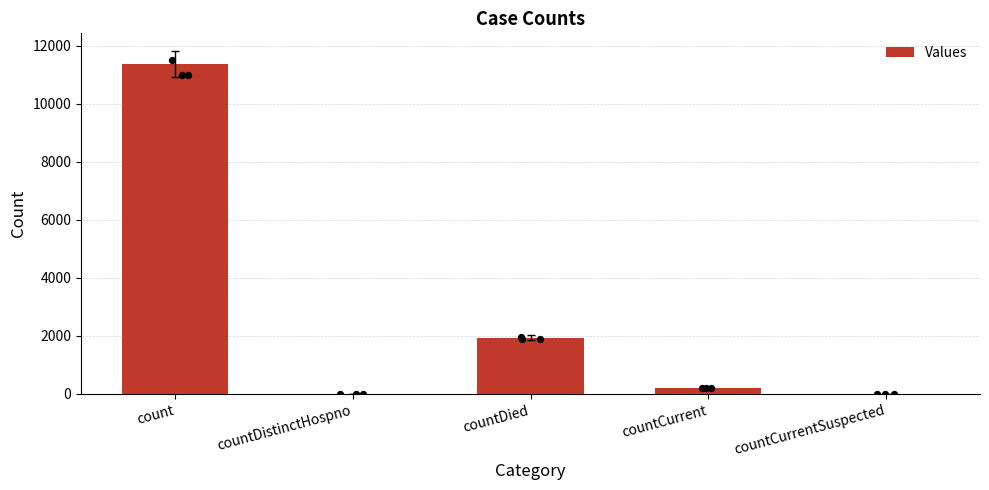

Which has a higher value, countCurrentSuspected or countCurrent?

countCurrent